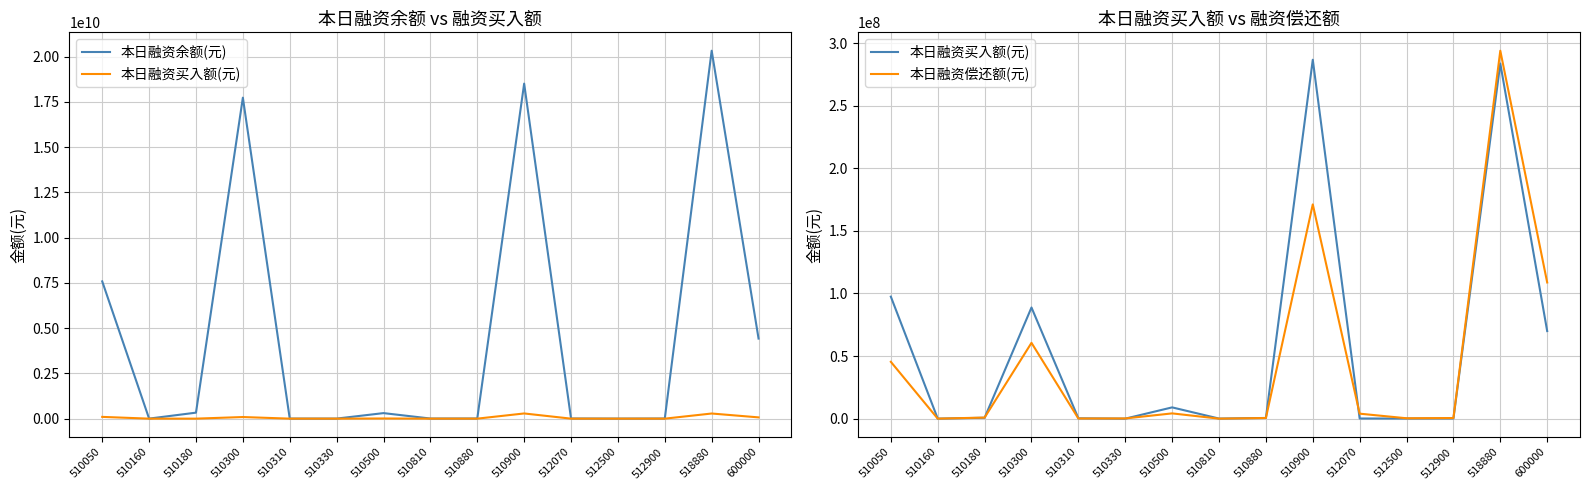

What is the difference between the maximum and minimum values in the 本日融资余额(元) series?

20319750260